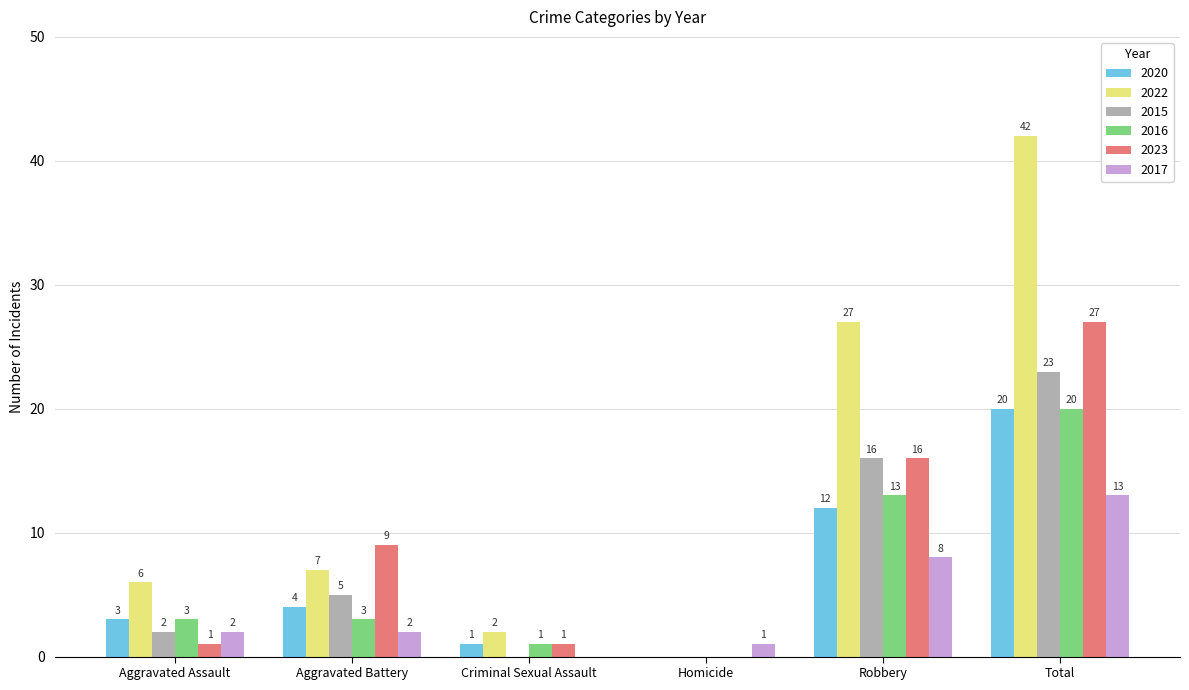

Which series has the largest total across all categories?

2022